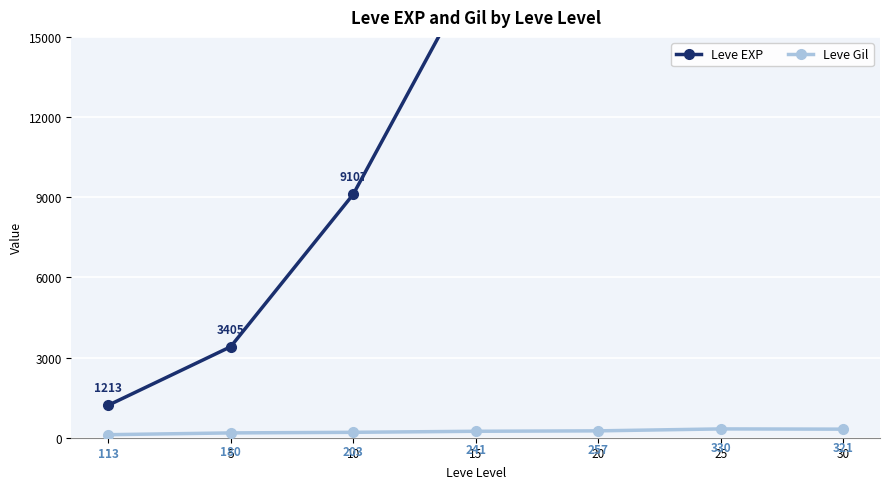

True or false: Leve Gil has a value of 549.6 at 30.

False